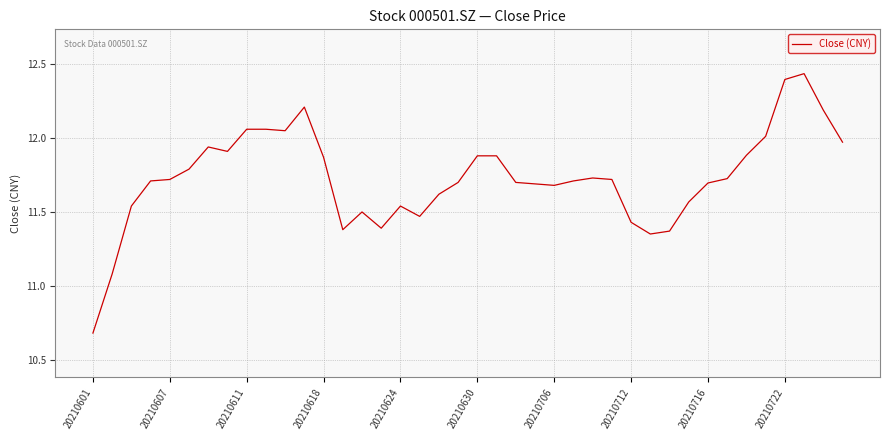

True or false: there are more than 0 points higher than both neighbors.

True